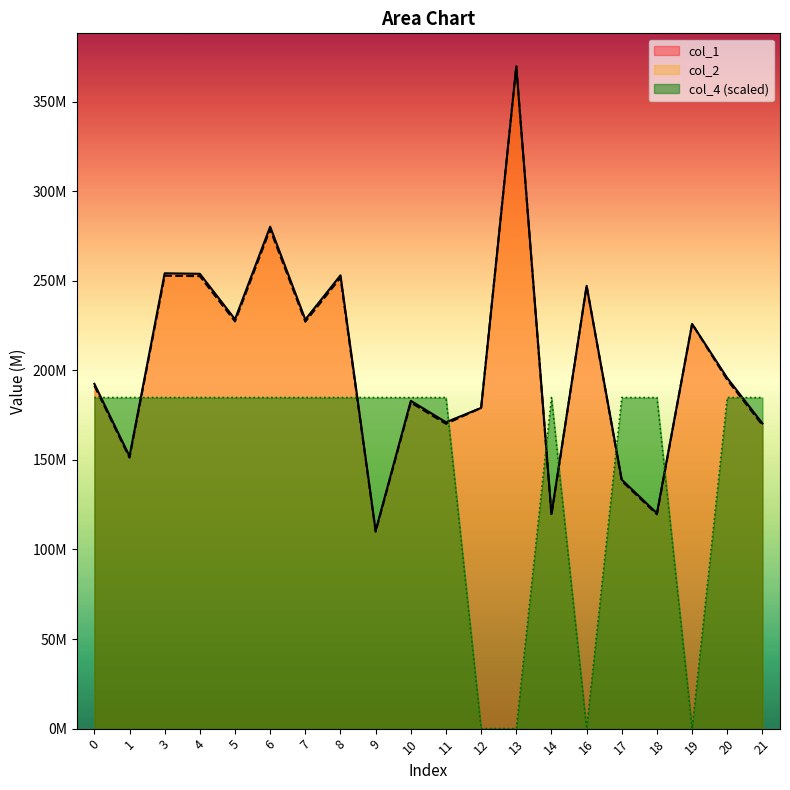

True or false: col_2 has more than 1 points higher than both neighbors.

True